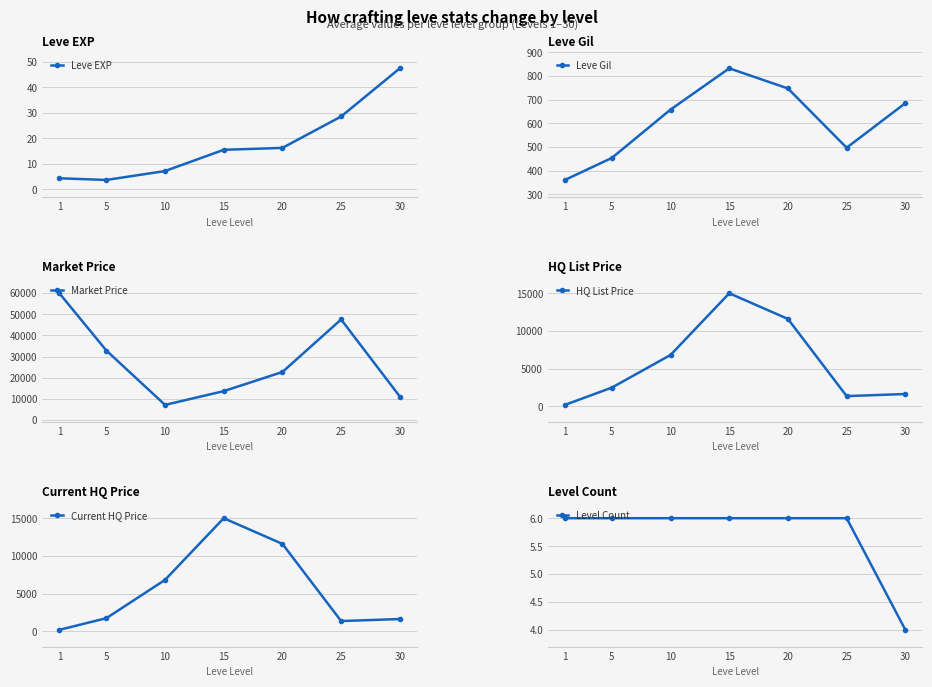

True or false: Current HQ Price has more than 2 interior local peaks.

False